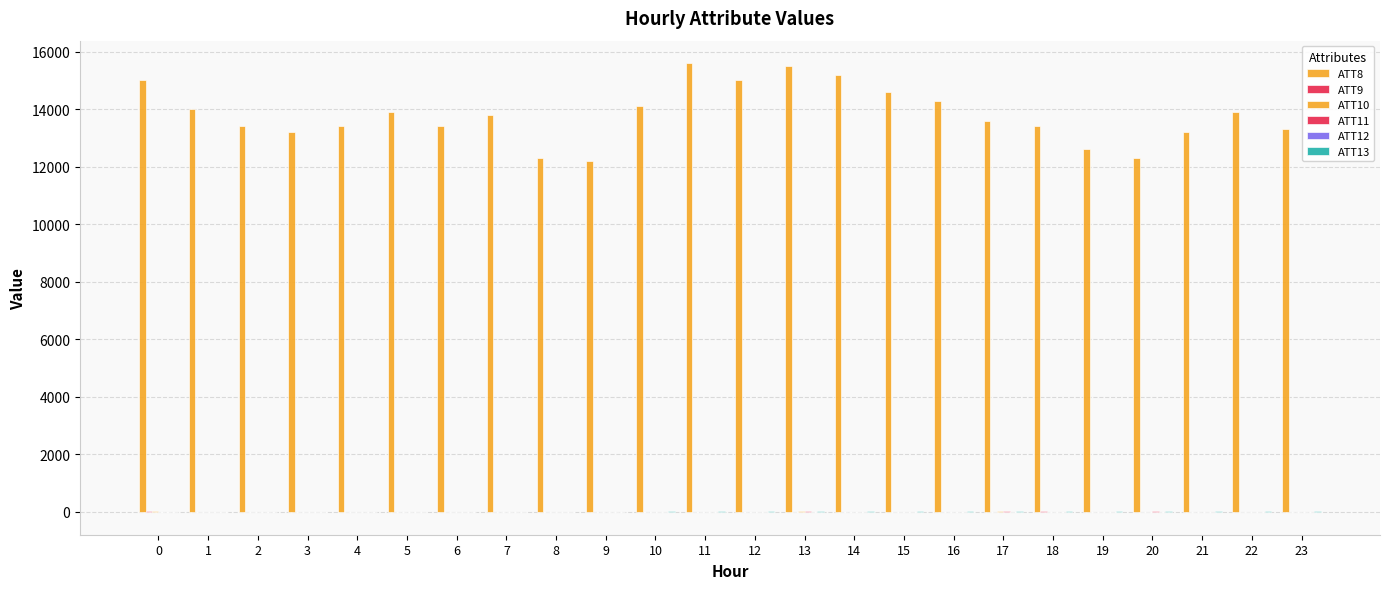

List the labels in order of ATT9 value, largest first.

18, 0, 11, 8, 17, 13, 16, 23, 14, 1, 2, 3, 4, 5, 6, 7, 9, 10, 12, 15, 19, 20, 21, 22